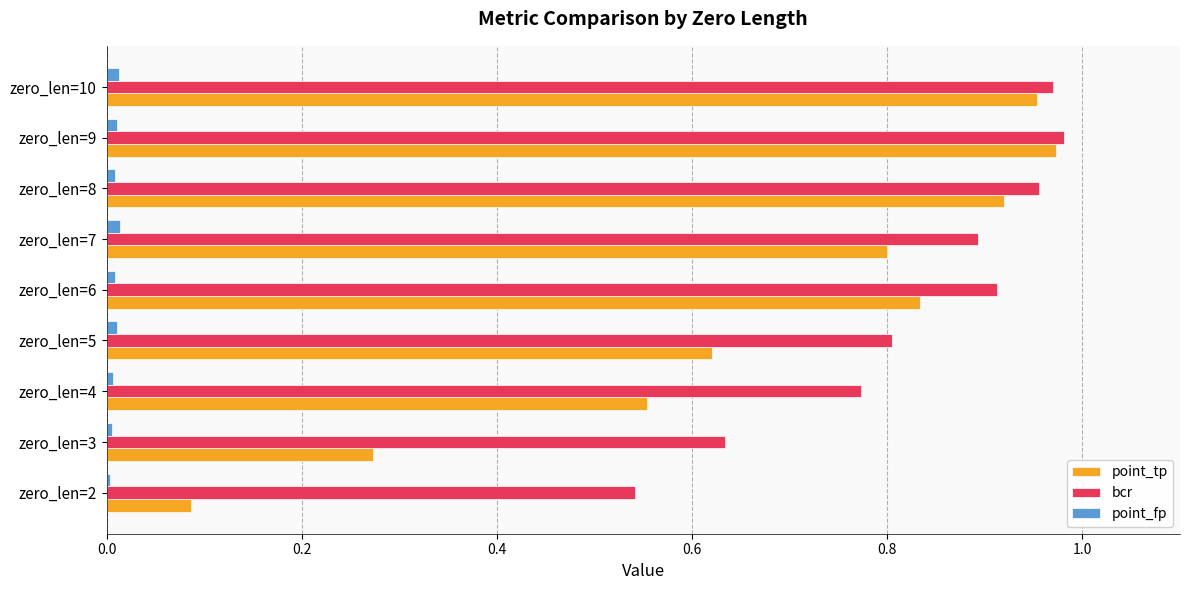

Is the value of point_tp at zero_len=3 greater than the value of bcr at zero_len=8?

No